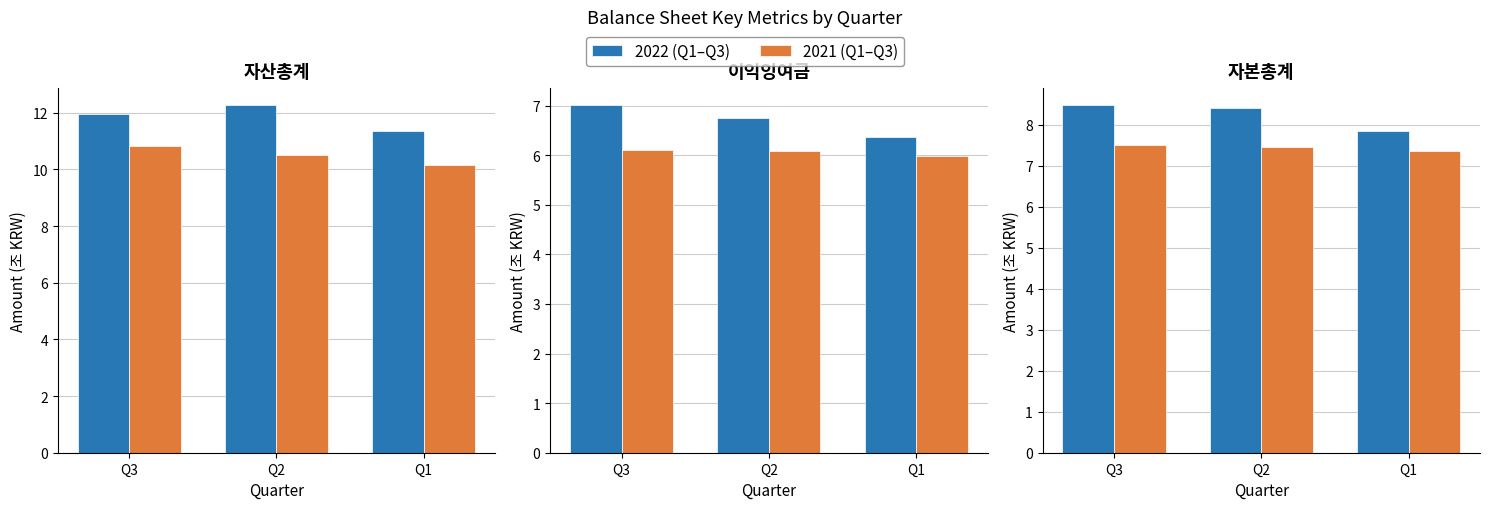

What is the average value of the 2022Q1-Q3 series?

8.2